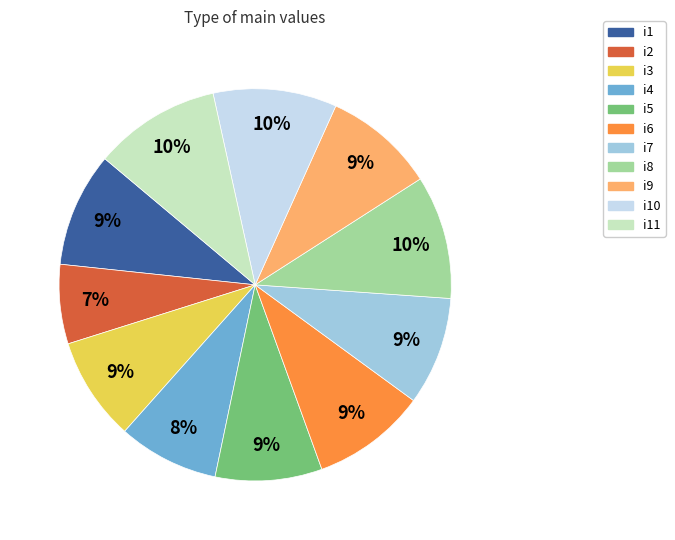

True or false: i3 accounts for 21% of the total.

False